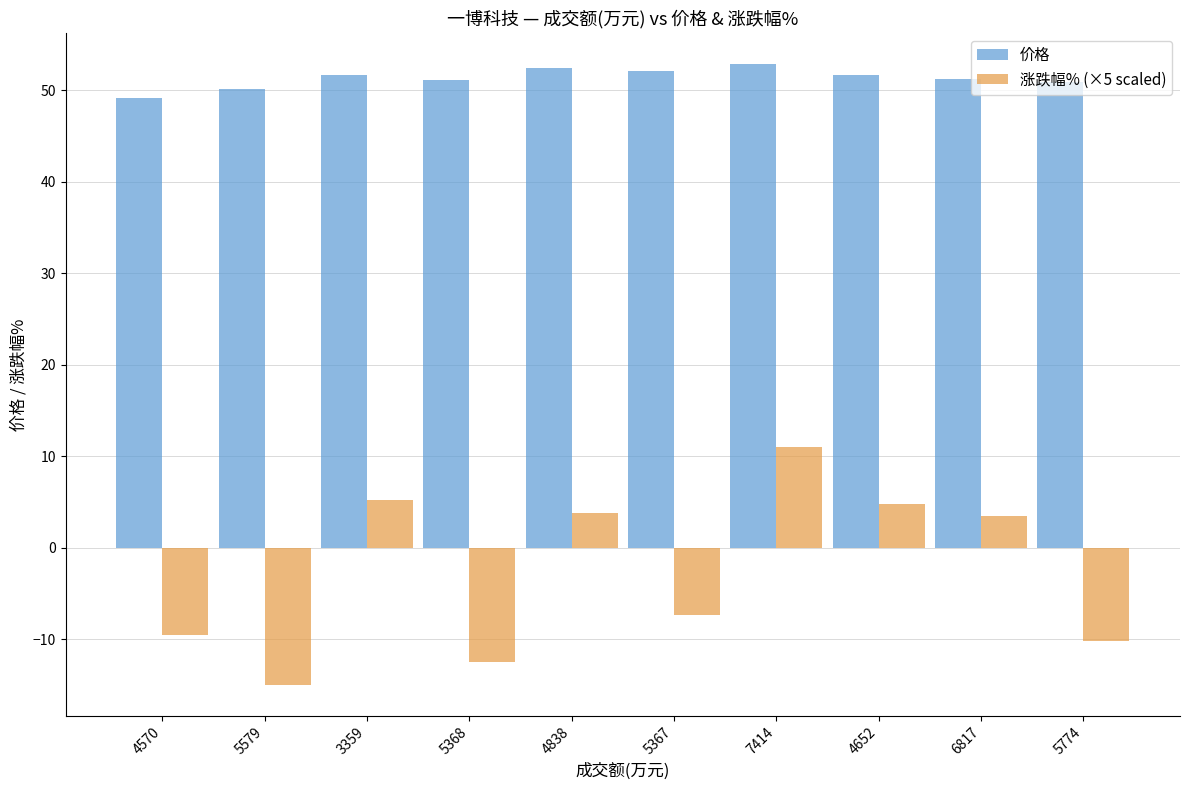

Count the number of data series in this chart.

2